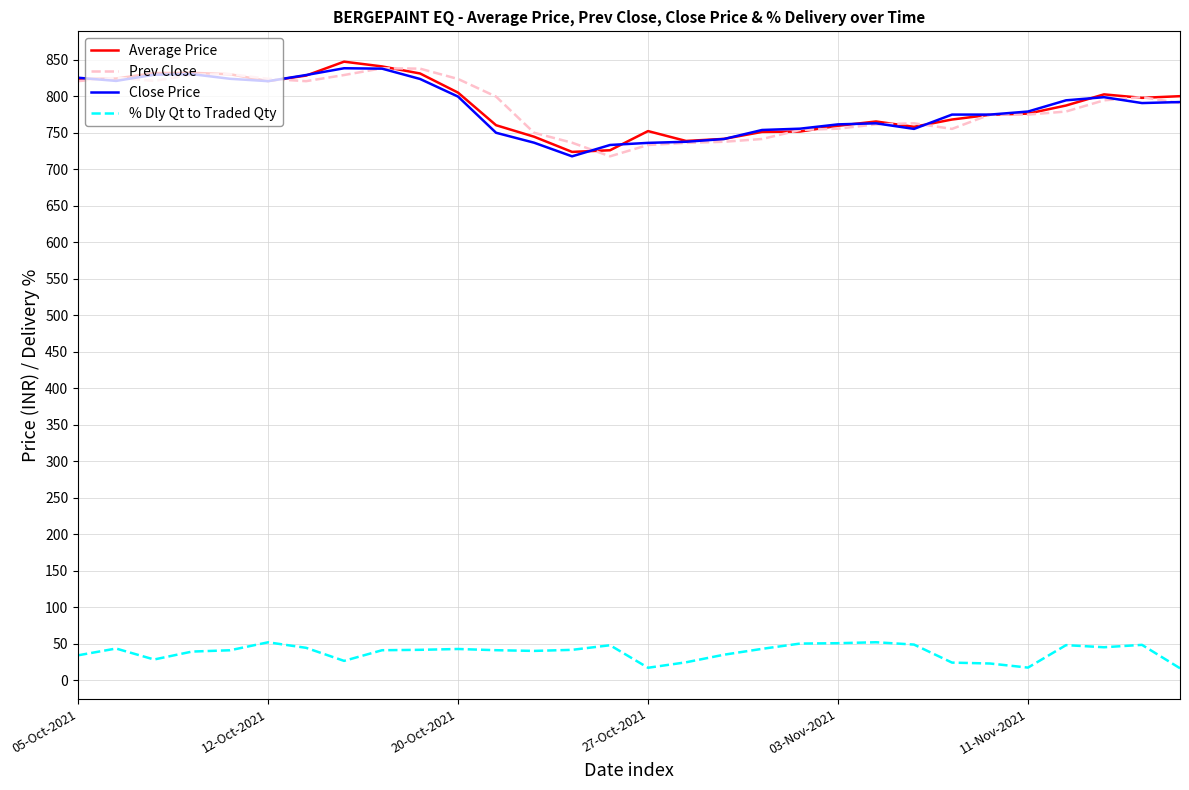

What is the highest value of the % Dly Qt to Traded Qty series?

51.9